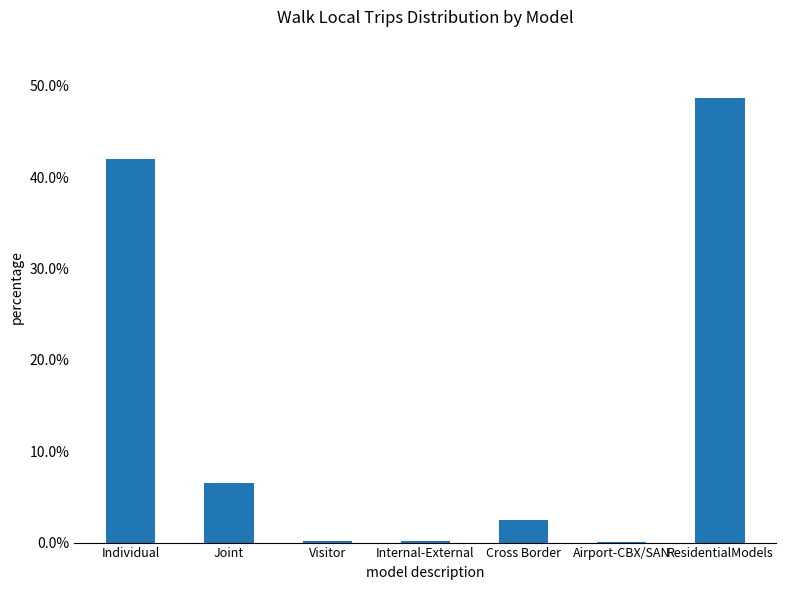

Is it true that the value at Visitor is 0.0?

True